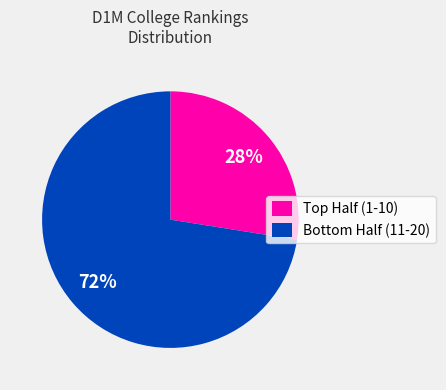

Does any single category account for the majority?

Yes